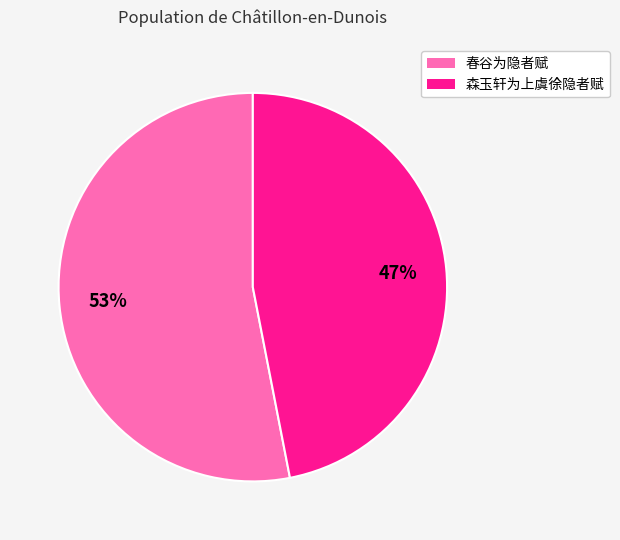

Combined, do 森玉轩为上虞徐隐者赋 and 春谷为隐者赋 account for over 50%?

Yes